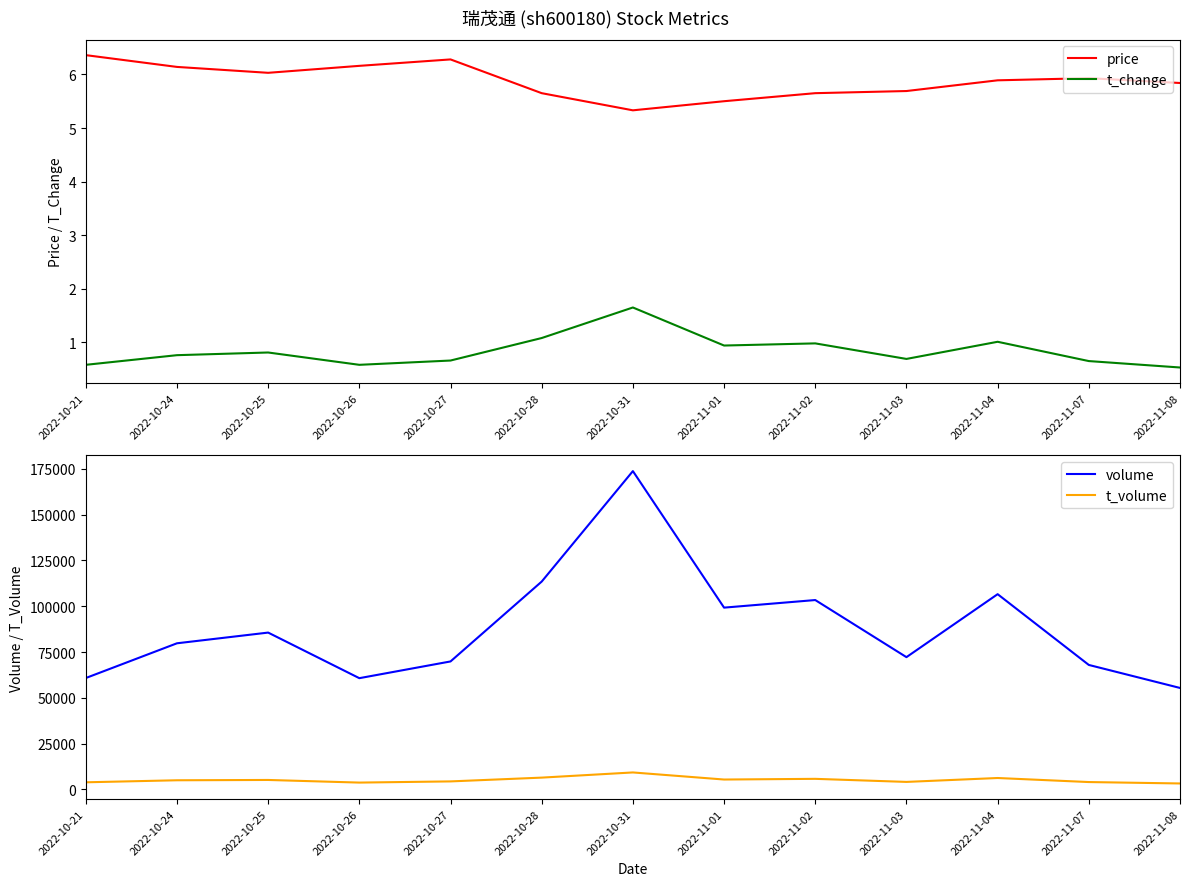

Reading left to right, what are all the values shown in this chart?

price: 2022-10-21=6.4	2022-10-24=6.1	2022-10-25=6.0	2022-10-26=6.2	2022-10-27=6.3	2022-10-28=5.7	2022-10-31=5.3	2022-11-01=5.5	2022-11-02=5.7	2022-11-03=5.7	2022-11-04=5.9	2022-11-07=5.9	2022-11-08=5.8
t_change: 2022-10-21=0.6	2022-10-24=0.8	2022-10-25=0.8	2022-10-26=0.6	2022-10-27=0.7	2022-10-28=1.1	2022-10-31=1.6	2022-11-01=0.9	2022-11-02=1.0	2022-11-03=0.7	2022-11-04=1.0	2022-11-07=0.7	2022-11-08=0.5
volume: 2022-10-21=60812.0	2022-10-24=79787.0	2022-10-25=85631.0	2022-10-26=60738.0	2022-10-27=69872.0	2022-10-28=113490.0	2022-10-31=173812.0	2022-11-01=99259.0	2022-11-02=103400.0	2022-11-03=72219.0	2022-11-04=106606.0	2022-11-07=67963.0	2022-11-08=55400.0
t_volume: 2022-10-21=3881.0	2022-10-24=4987.0	2022-10-25=5156.0	2022-10-26=3724.0	2022-10-27=4368.0	2022-10-28=6436.0	2022-10-31=9261.0	2022-11-01=5392.0	2022-11-02=5767.0	2022-11-03=4093.0	2022-11-04=6223.0	2022-11-07=4013.0	2022-11-08=3244.0